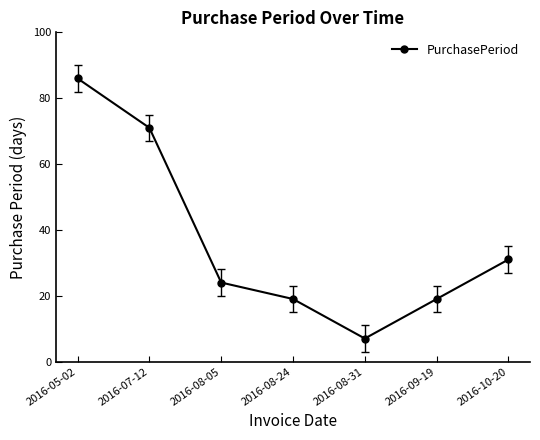

How many data points are less than 24?

3